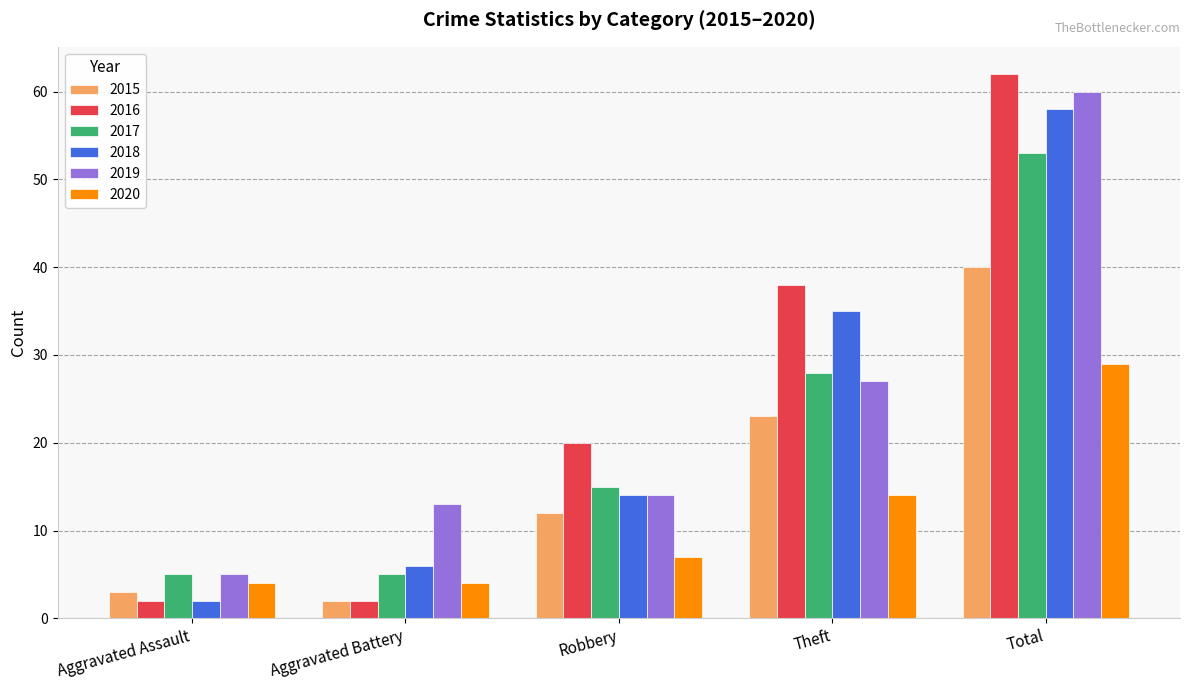

Is the value of 2020 at Total greater than the value of 2018 at Theft?

No